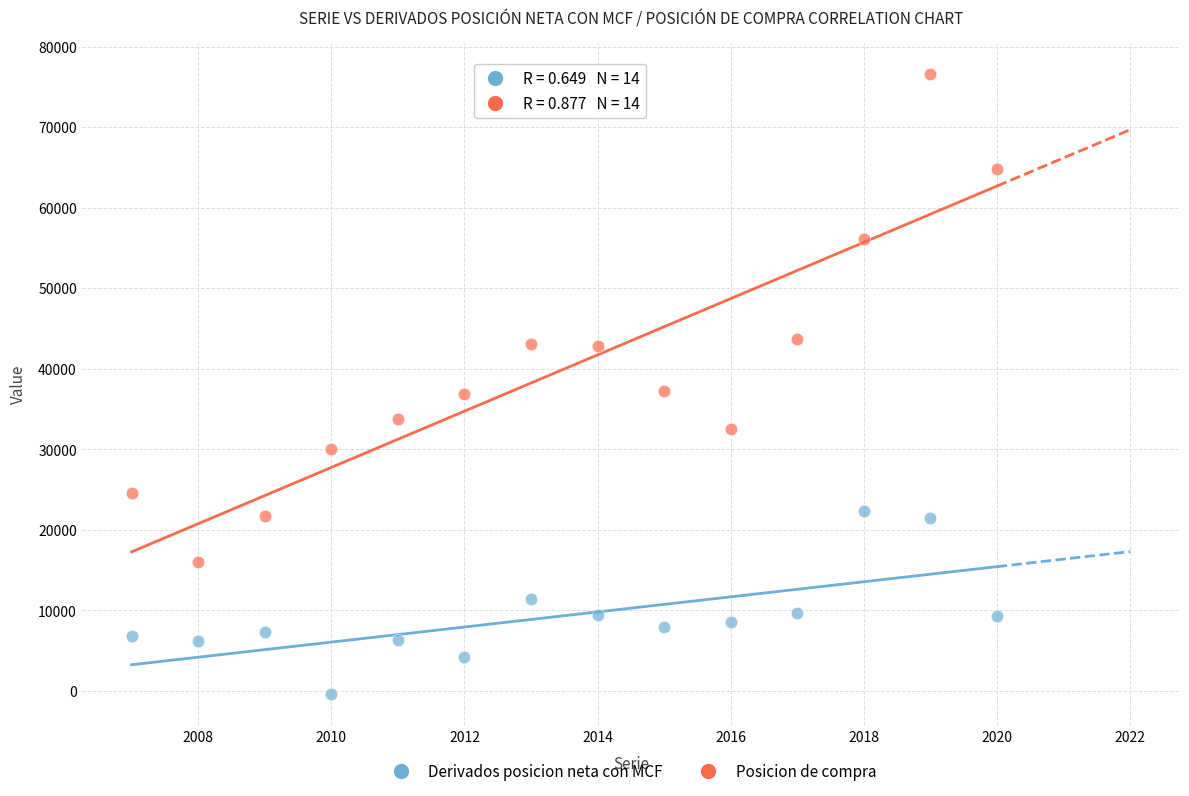

Which series has the largest Y range (max minus min)?

Posicion de compra